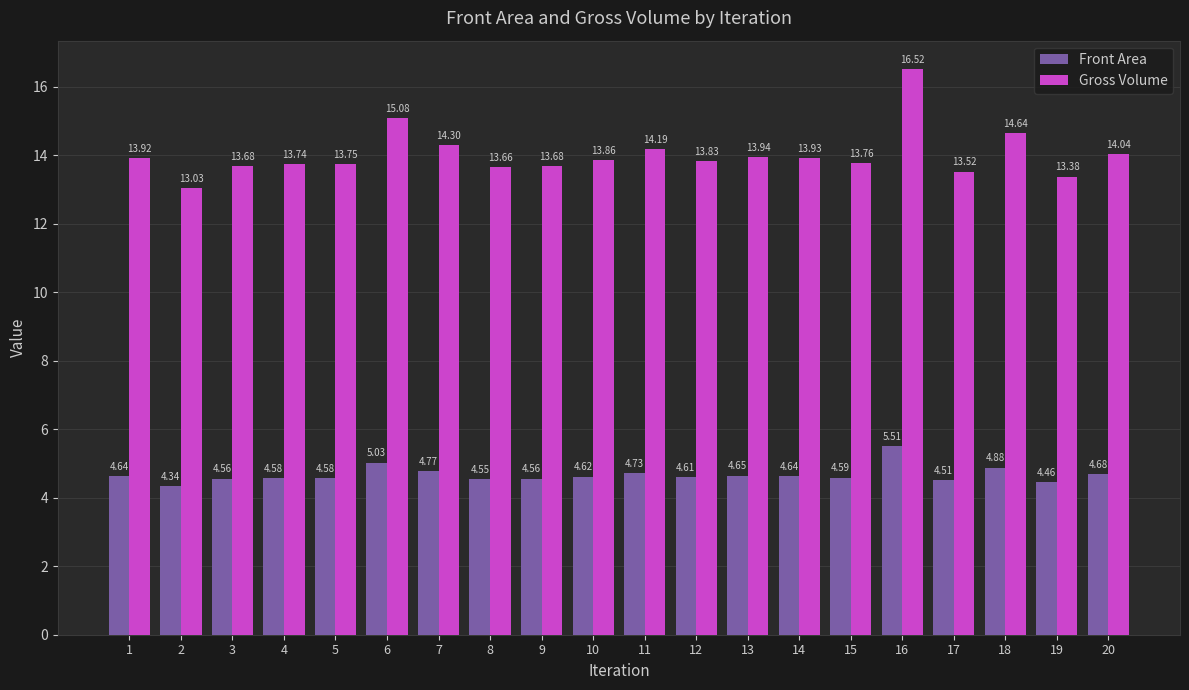

Which series has the largest range (max minus min)?

Gross Volume